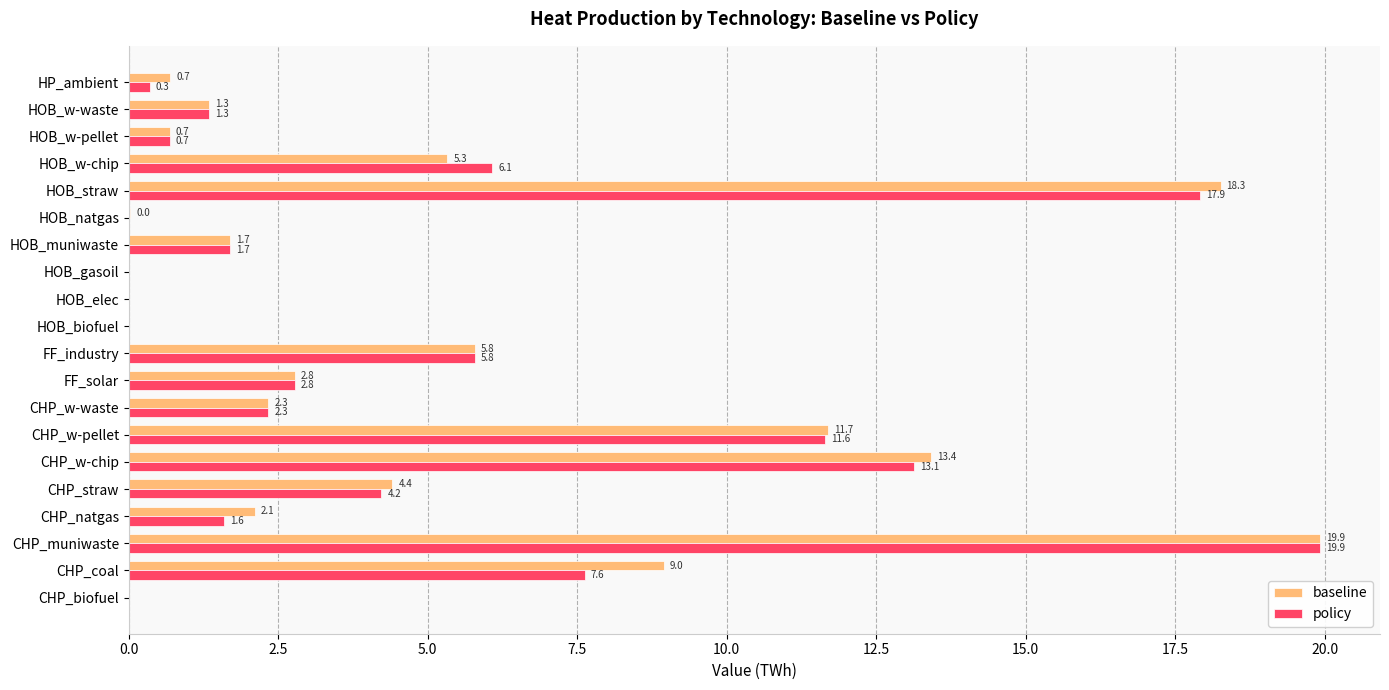

What is the sum of all baseline values?

99.4